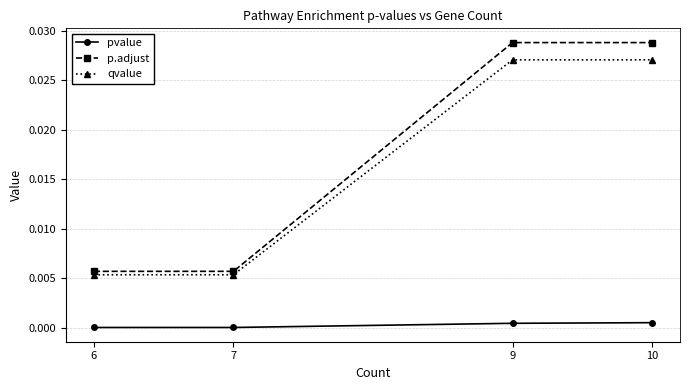

List the series in order of their peak value, lowest first.

pvalue, qvalue, p.adjust